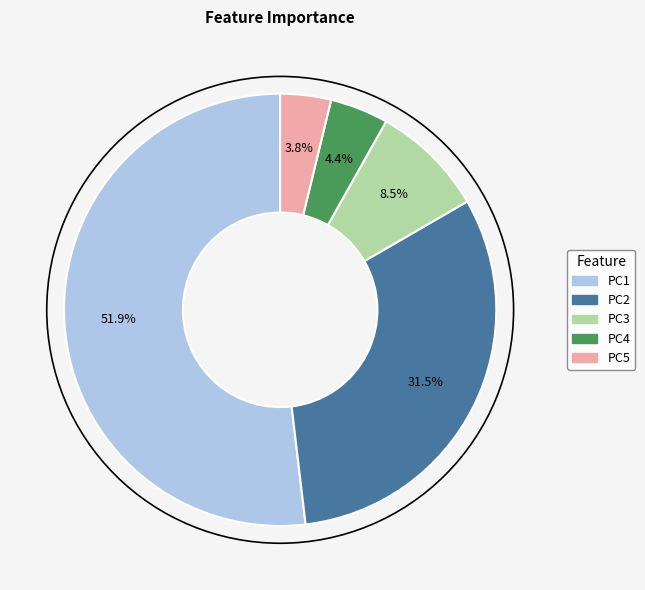

Count the number of slices in the pie.

5